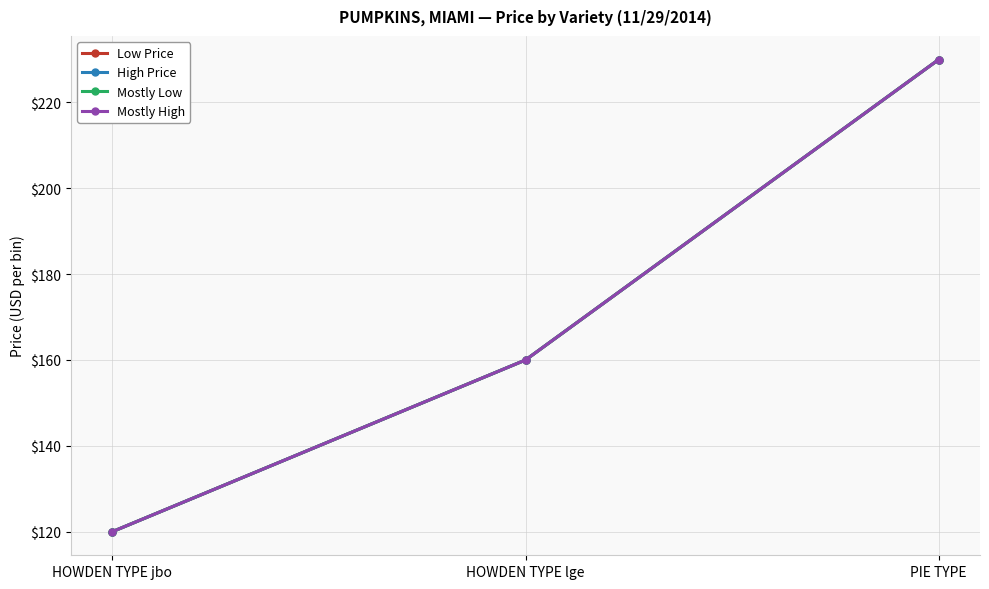

Is it true that High Price equals 367 at PIE TYPE?

False